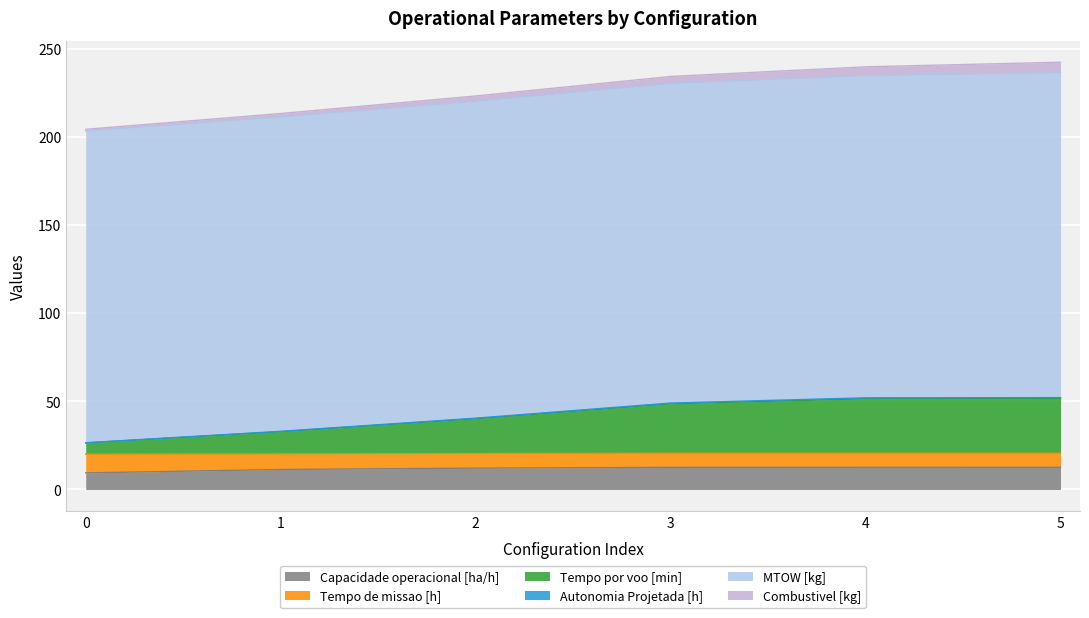

What is the maximum value for Capacidade operacional [ha/h]?

12.6